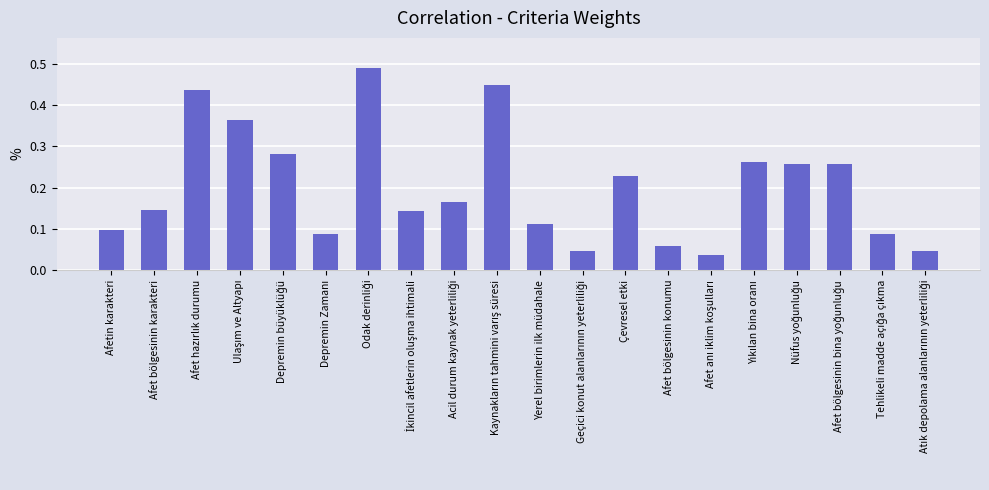

What is the sum of all values?

4.0